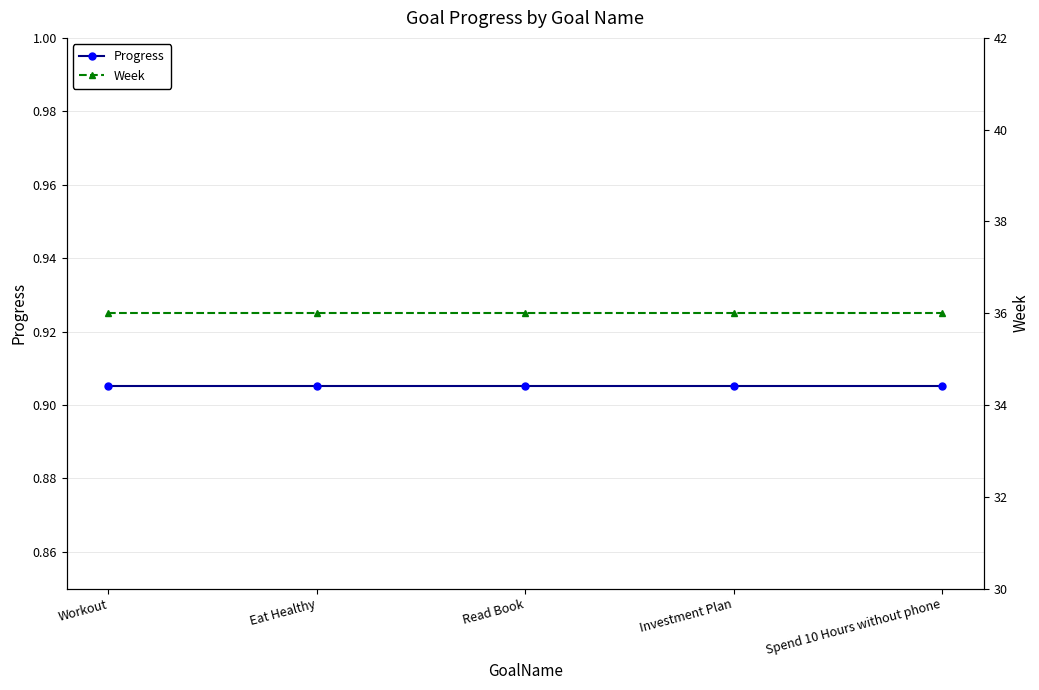

What is the lowest value of the Progress series?

0.9